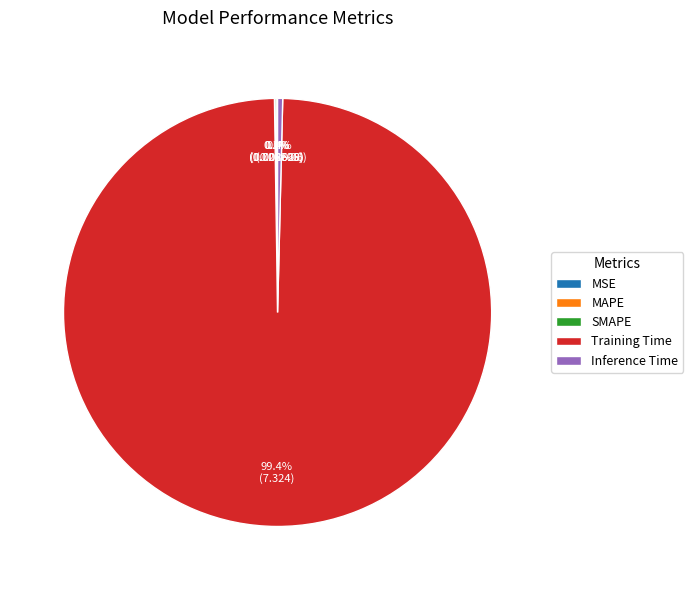

Is Inference Time the majority of the pie?

No